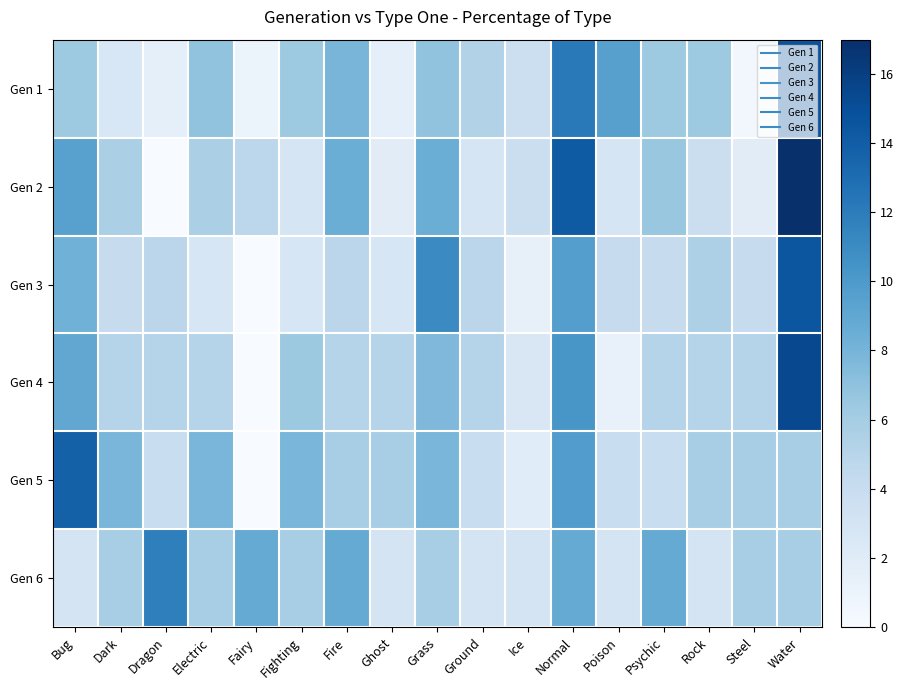

Between Electric and Ground, which series saw the biggest shift?

Gen 5